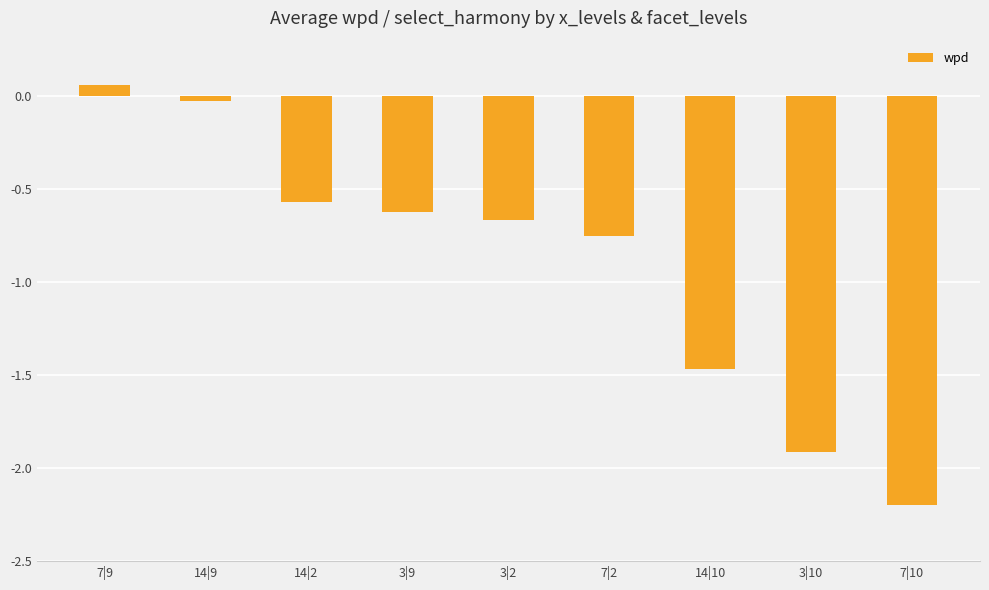

At which label is the value closest to -1?

7|2